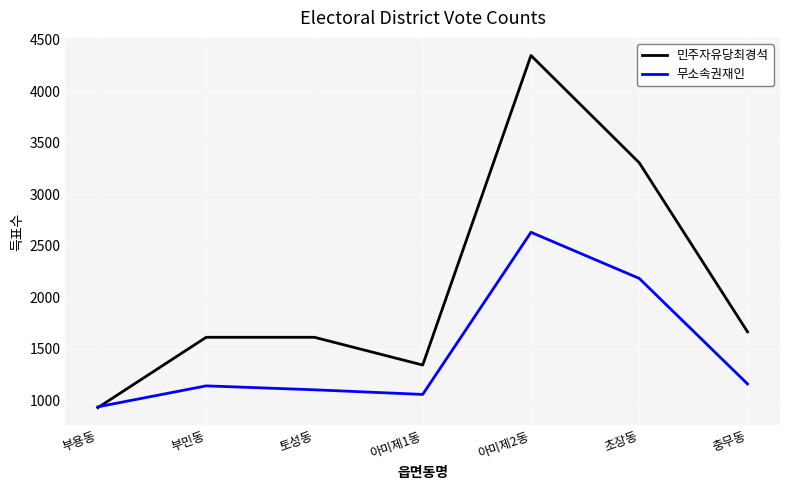

True or false: 민주자유당최경석 has a value of 2697 at 부민동.

False